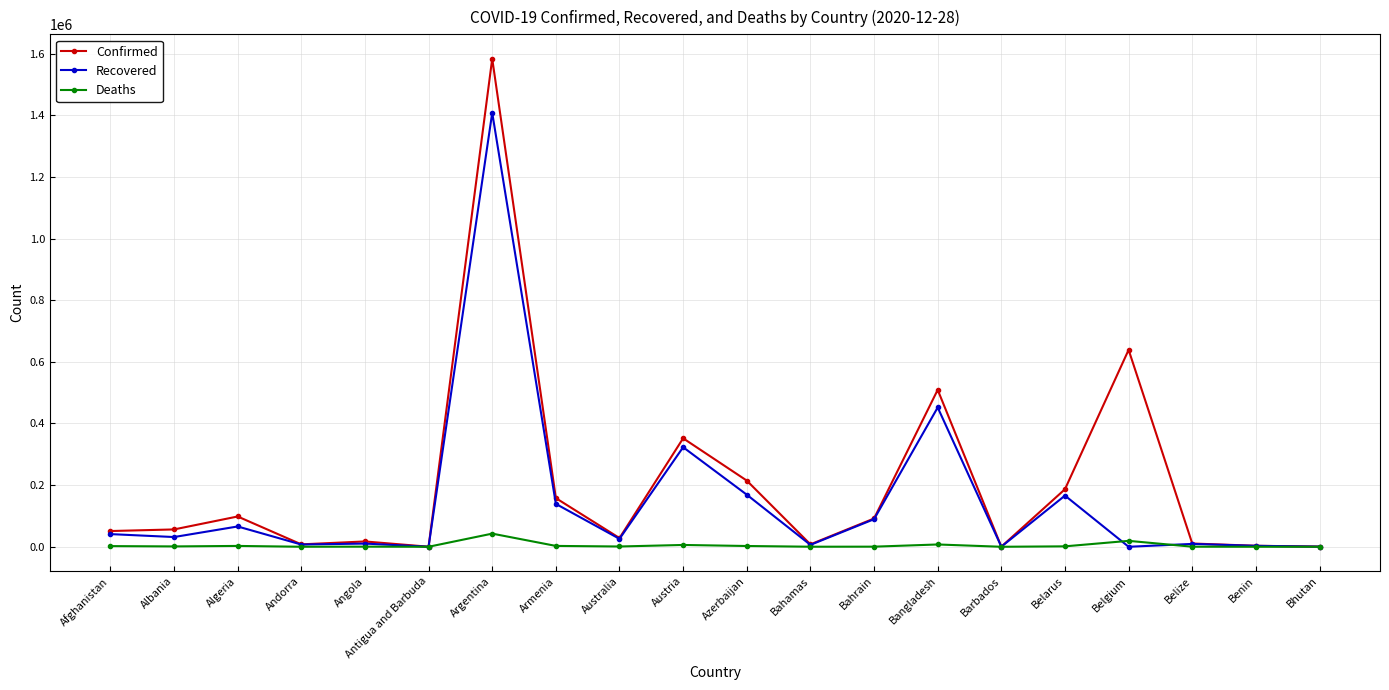

Where is Confirmed nearest to the value 791726?

Belgium